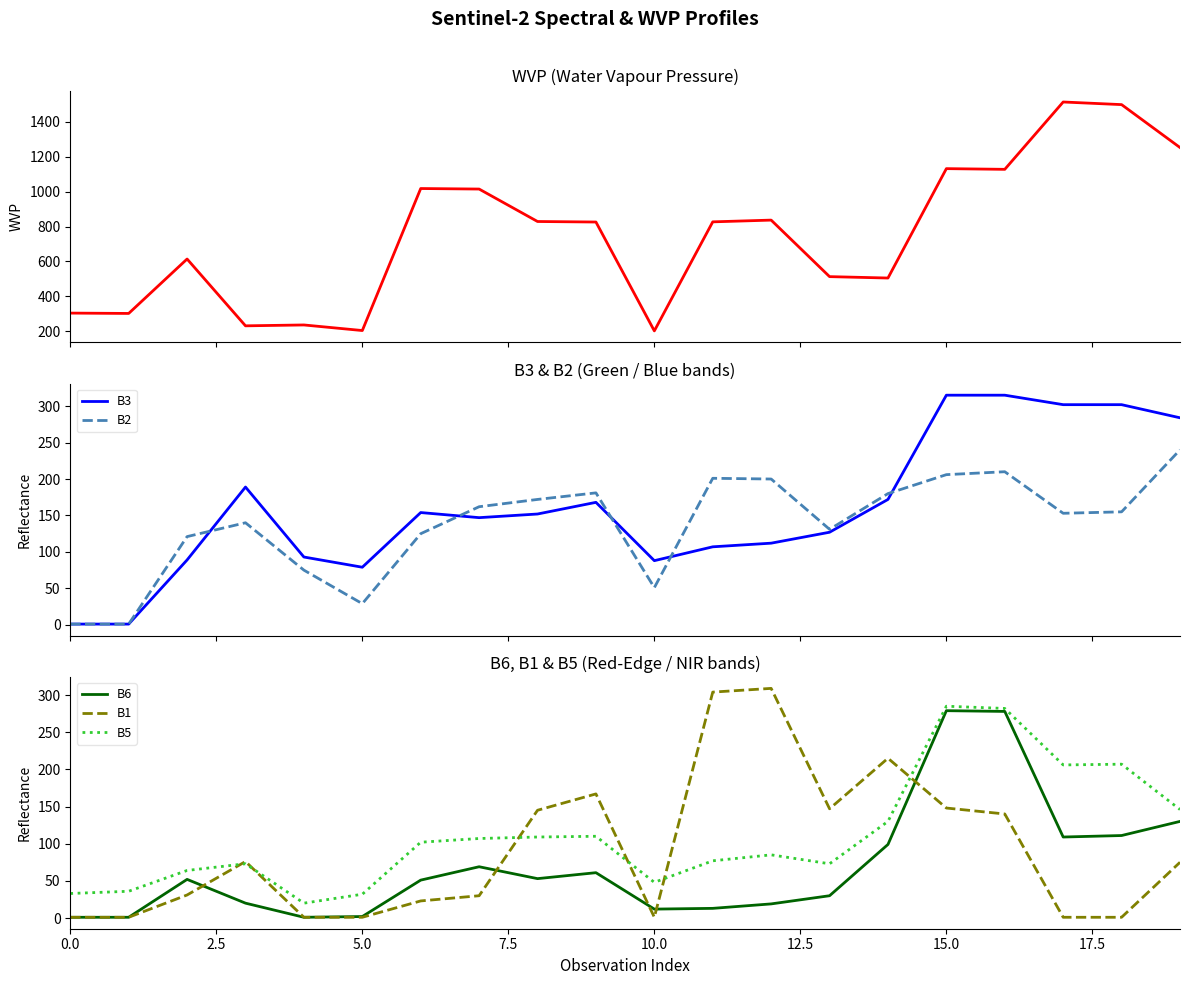

The value of B6 at 10.0 is 12. True or false?

True